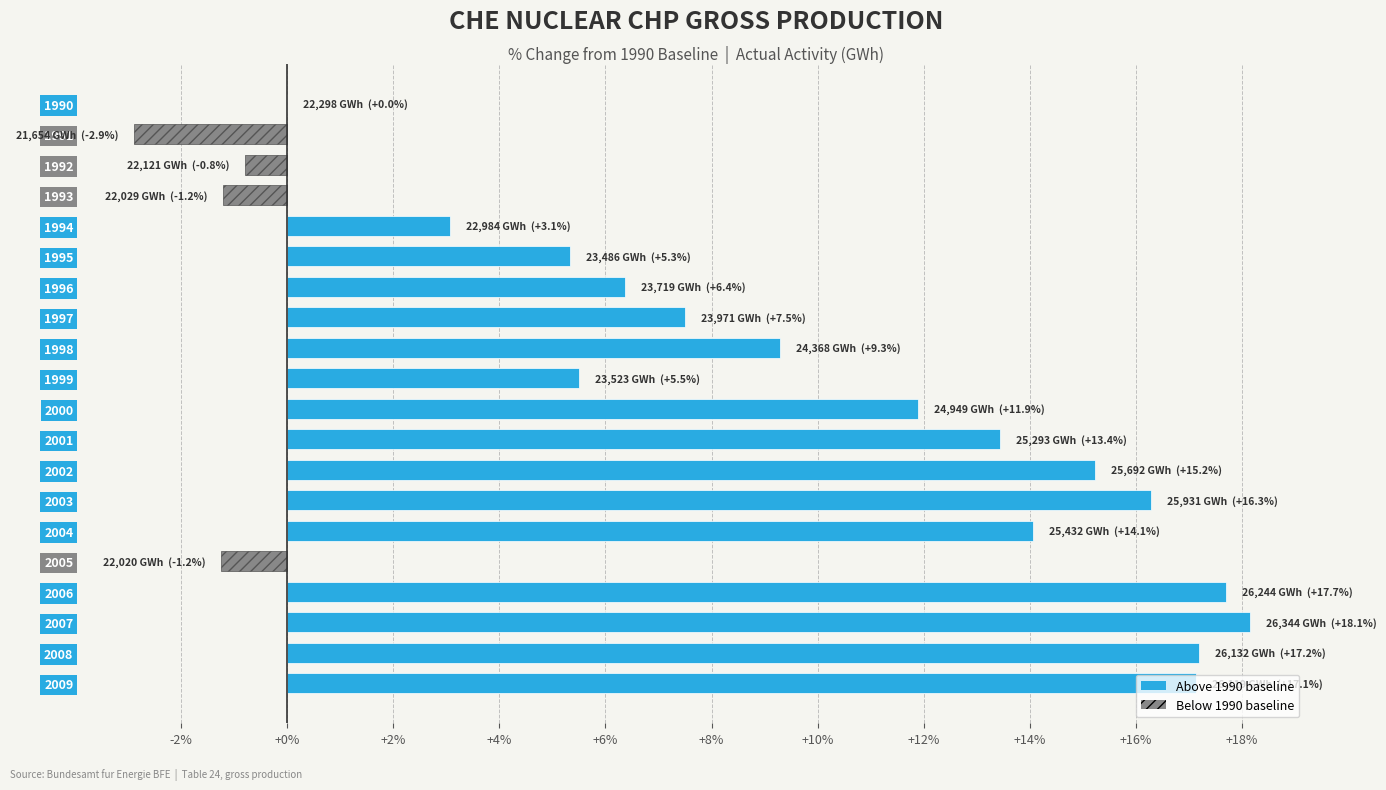

Between 2003 and 2005, which is larger?

2003